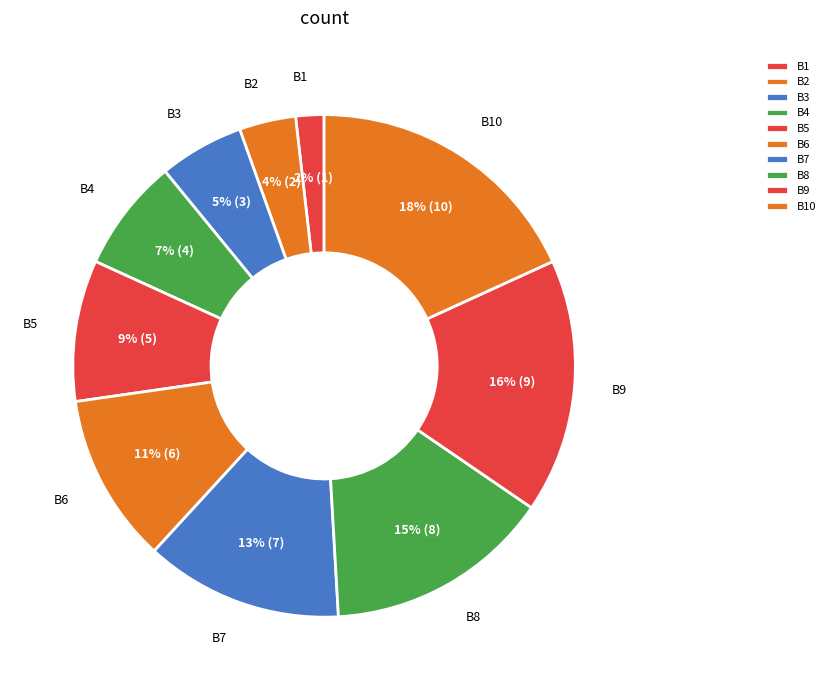

To the nearest percent, what is the combined percentage of B7 and B10?

31%